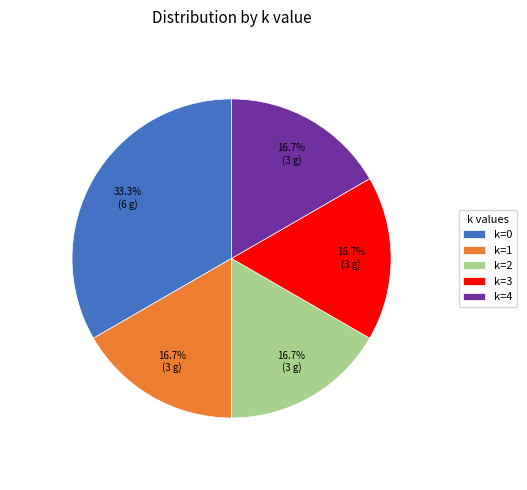

What is the largest slice in the pie chart?

k=0